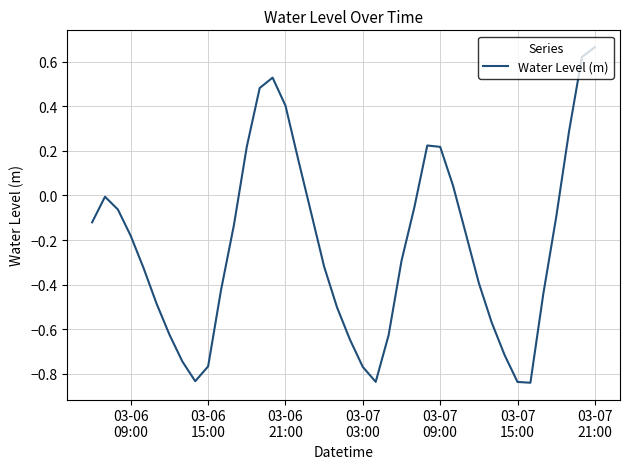

True or false: the data has more than 2 interior local peaks.

True